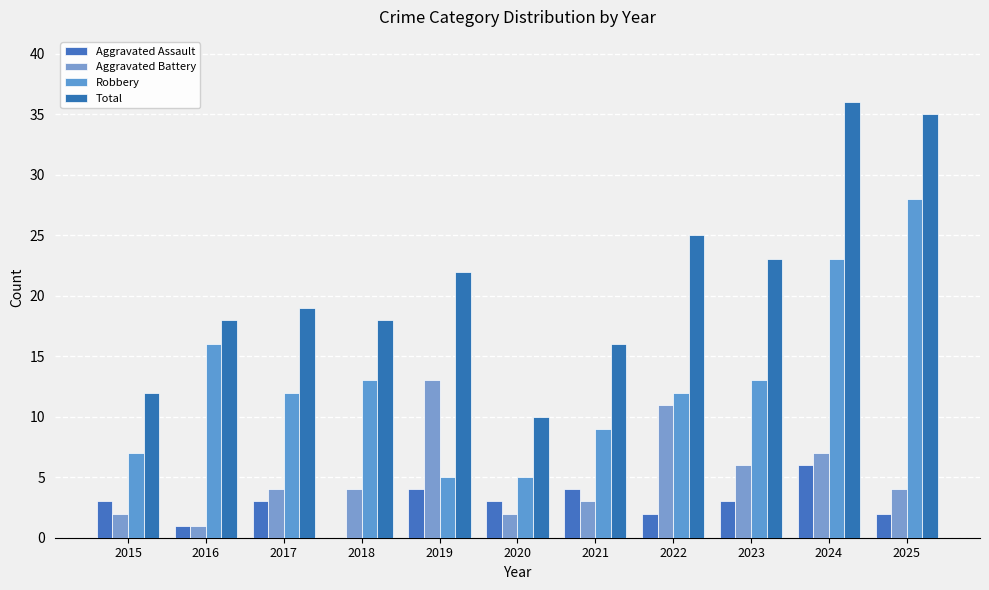

What are all the series names shown in the legend?

Aggravated Assault, Aggravated Battery, Robbery, Total